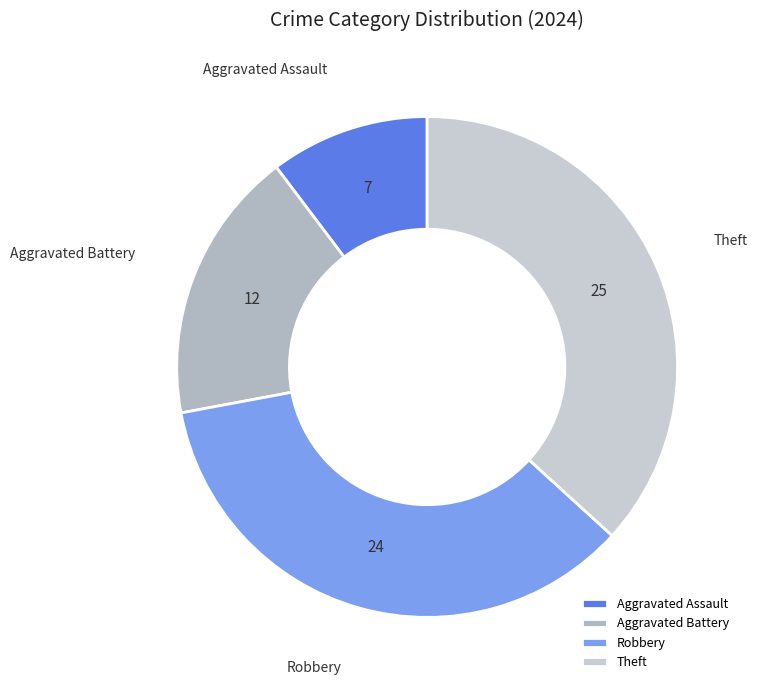

What is the ratio of the value at Aggravated Assault to the value at Aggravated Battery?

0.6